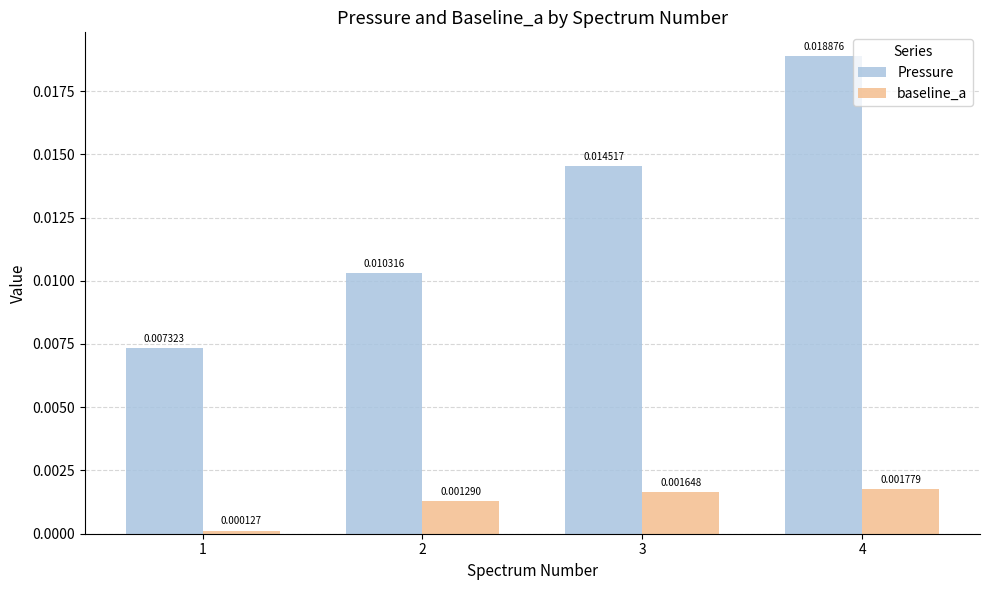

What are all the series names shown in the legend?

Pressure, baseline_a